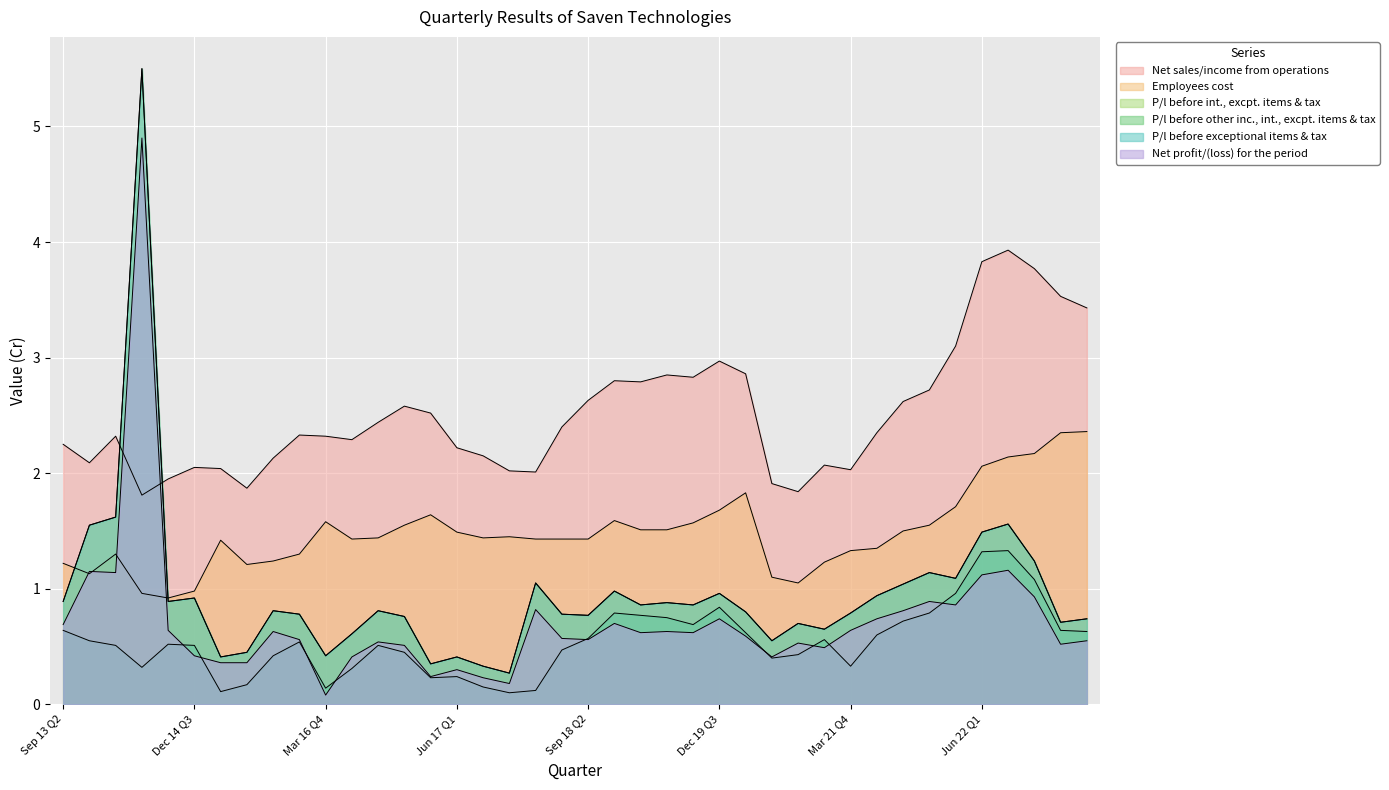

Is it true that P/l before exceptional items & tax equals 1.2 at Sep 13 Q2?

False